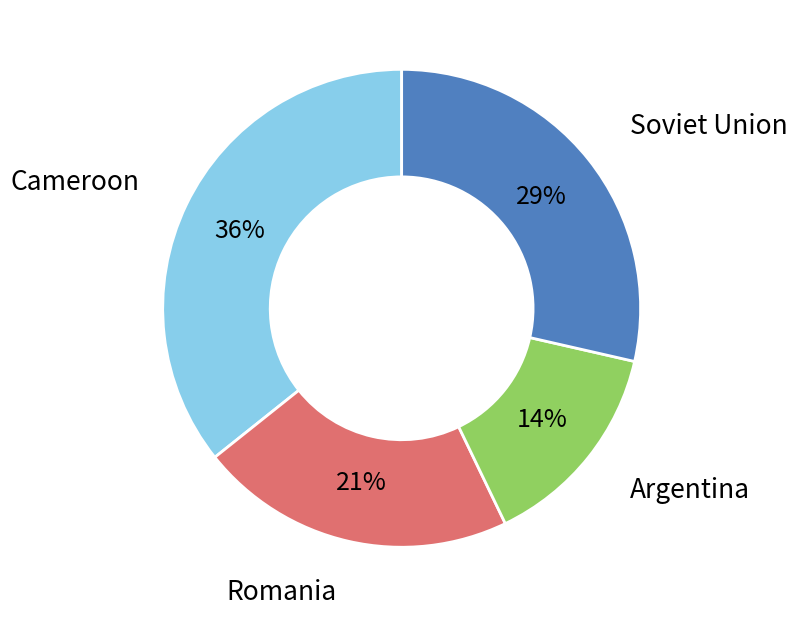

To the nearest percent, what is the average slice percentage?

25%